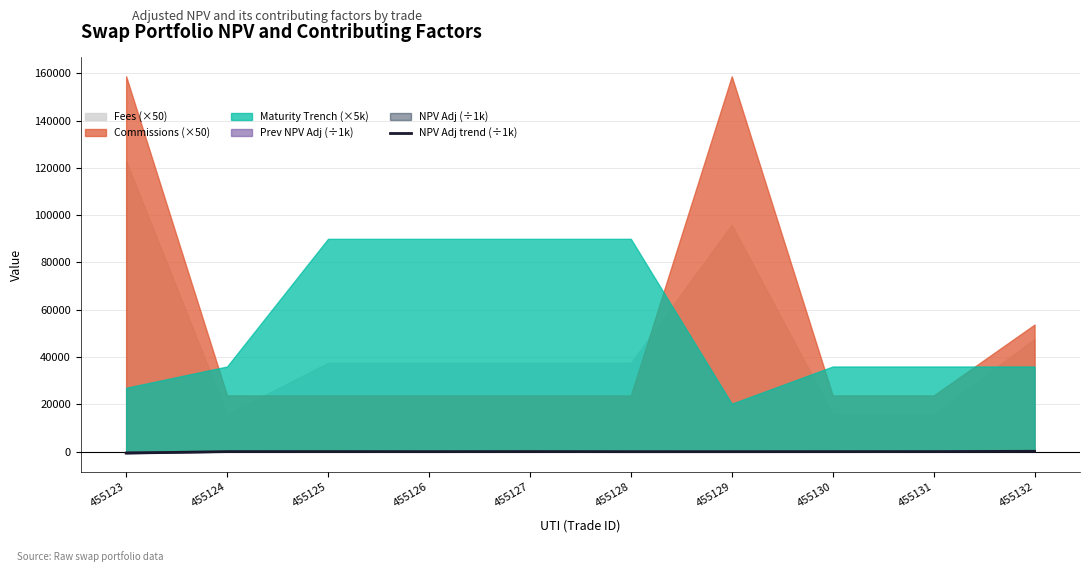

What is the difference between the second highest and second lowest values?

41.7